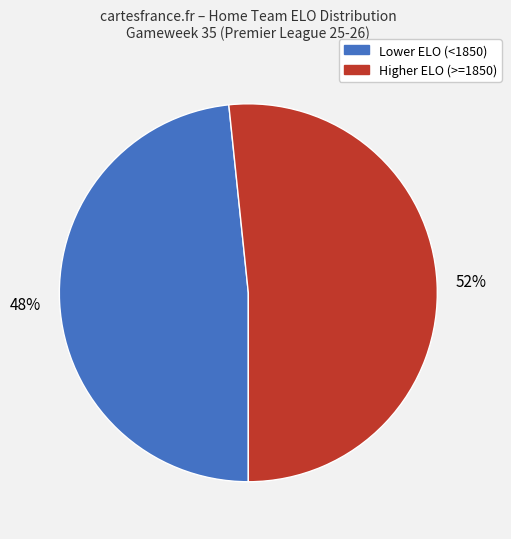

Is there a majority slice in this chart?

Yes